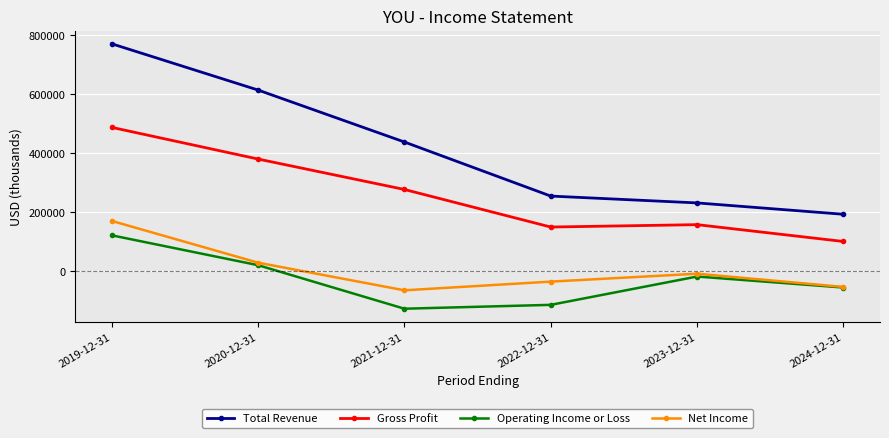

What is the label of the 5th point from the right?

2020-12-31